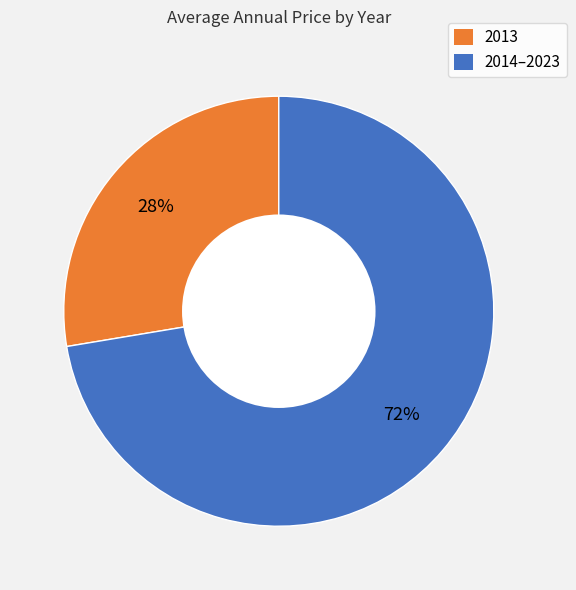

To the nearest percent, what is the average slice percentage?

50%